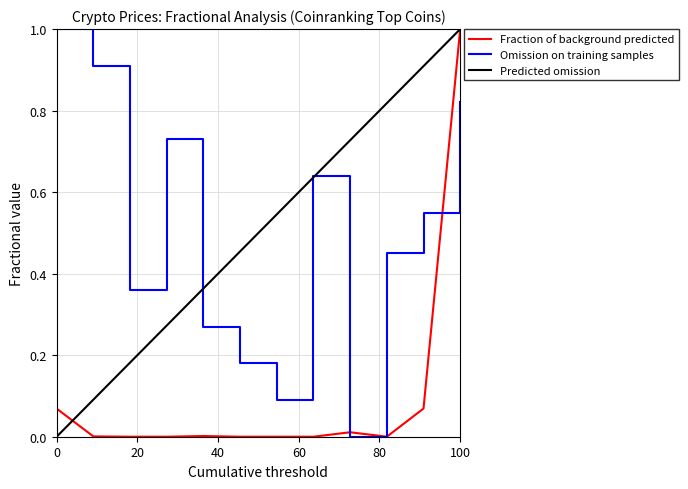

True or false: Omission on training samples and Fraction of background predicted cross at least once.

True